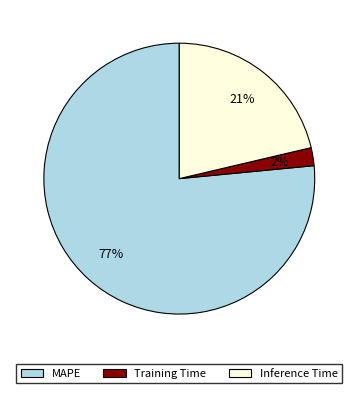

To the nearest percent, what portion does Training Time represent?

2%